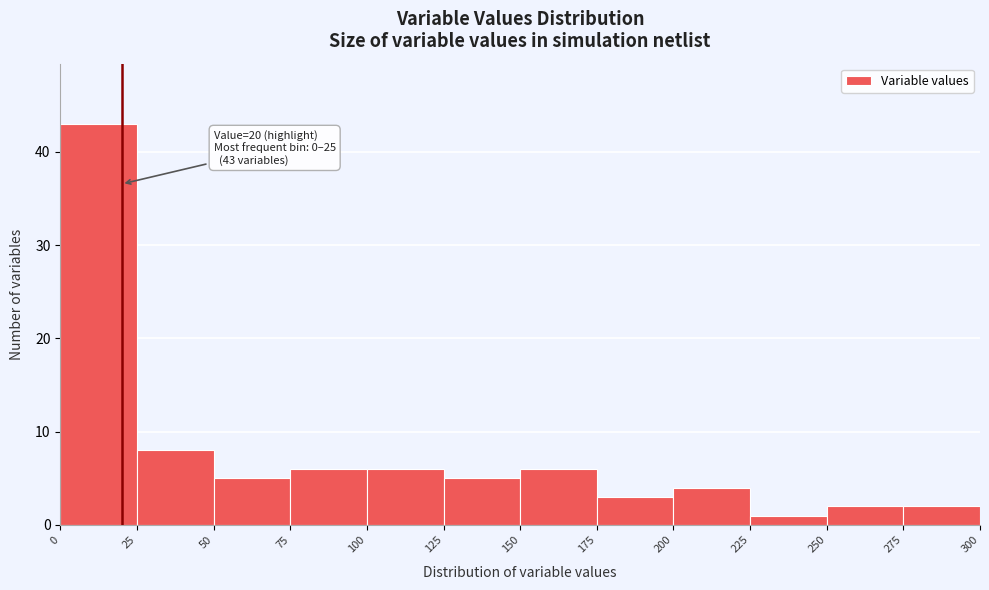

Over which range of the x-axis is the bar tallest?

0 to 25